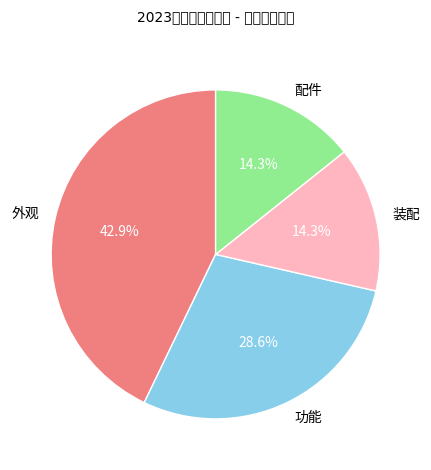

Does any single category account for the majority?

No